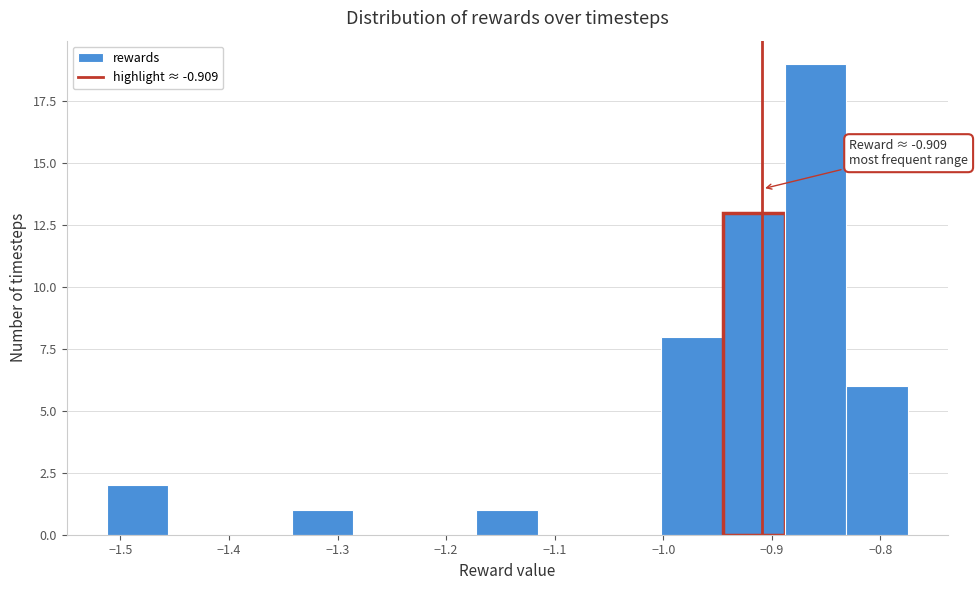

Over which range of the x-axis is the bar tallest?

-0.89 to -0.83